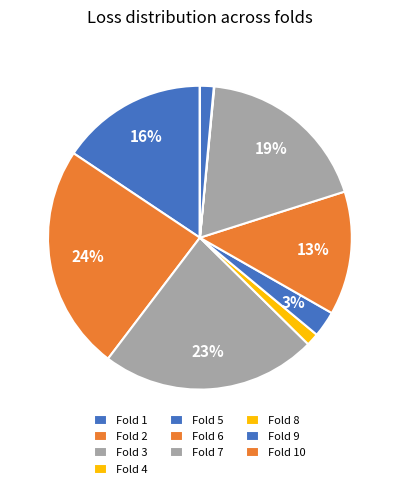

How many segments does this pie chart have?

10